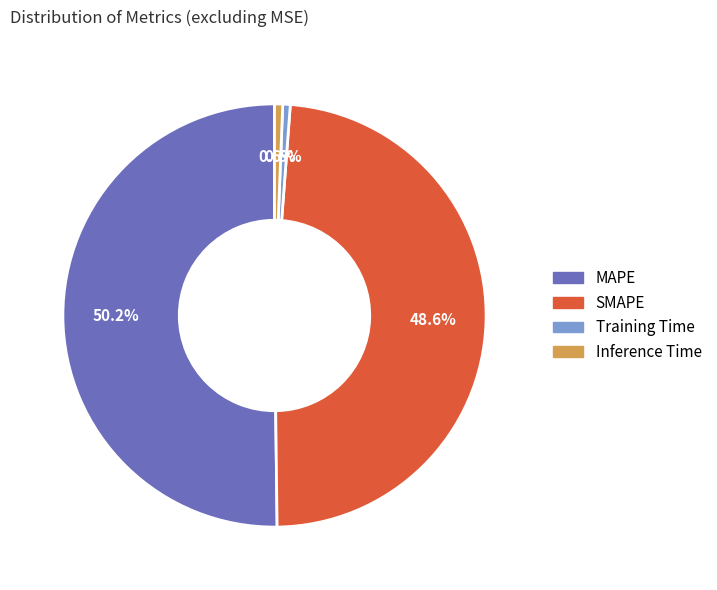

Combined, do SMAPE and Training Time account for over 50%?

No